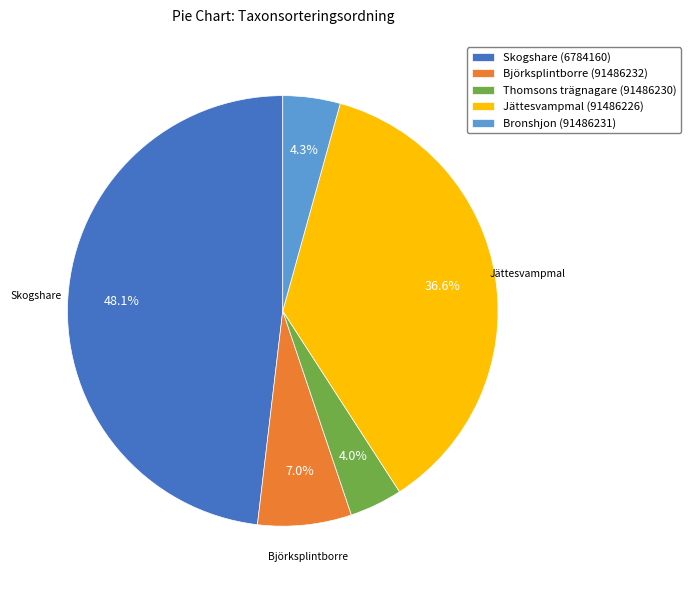

To the nearest percent, what portion does Björksplintborre (91486232) represent?

7%